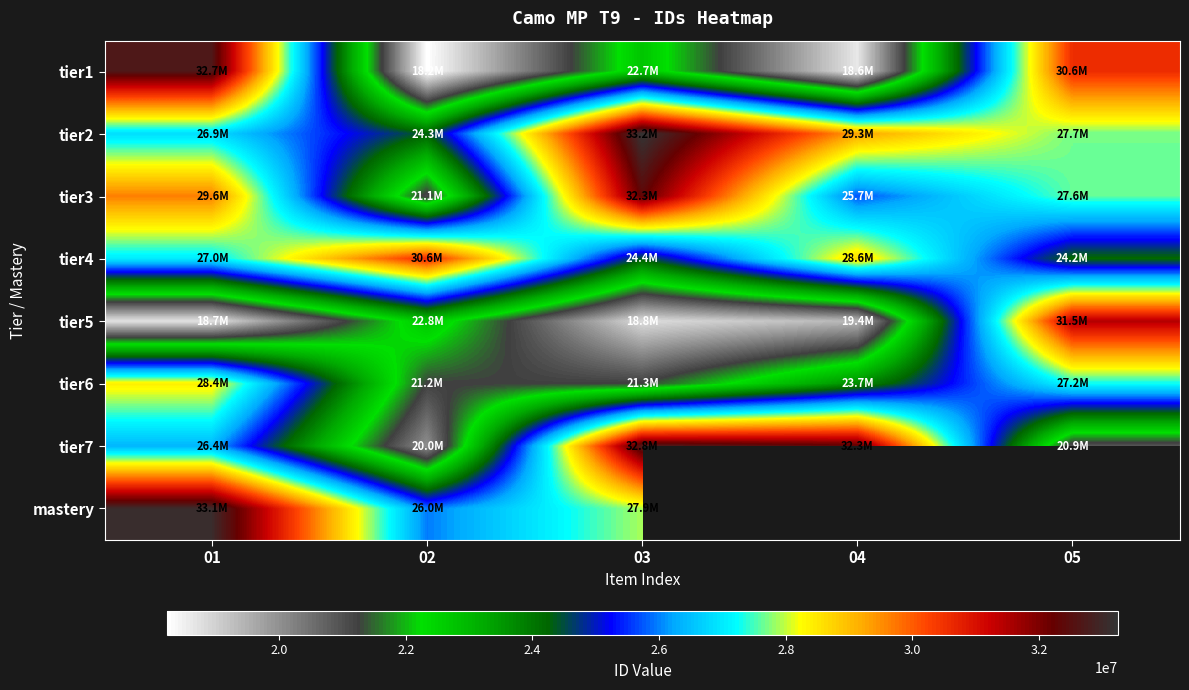

The value of tier3 at 05 is 27622122.0. True or false?

True